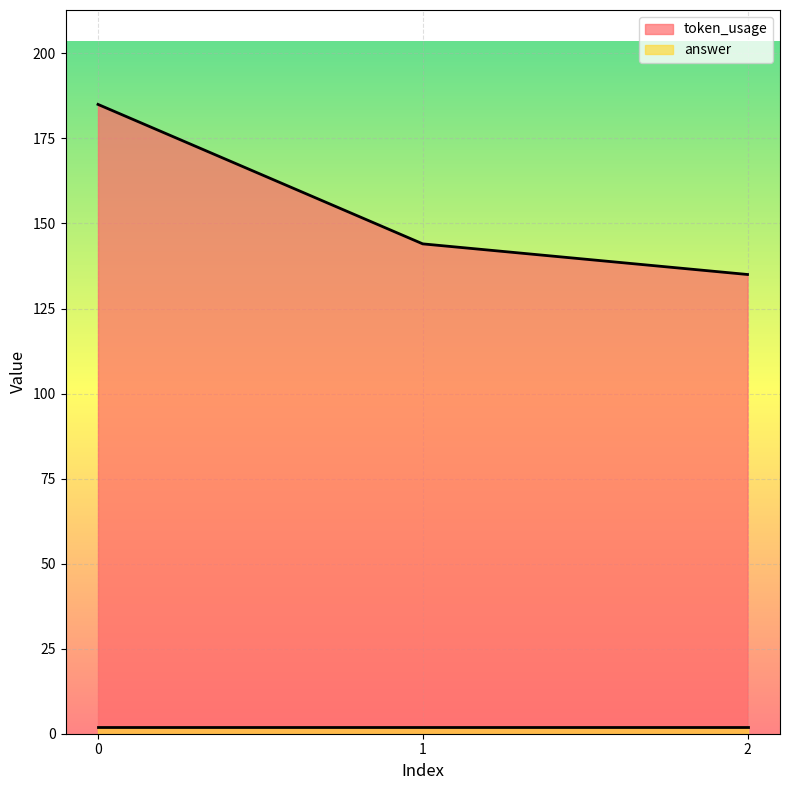

Does the chart display data point markers on the line(s)?

No